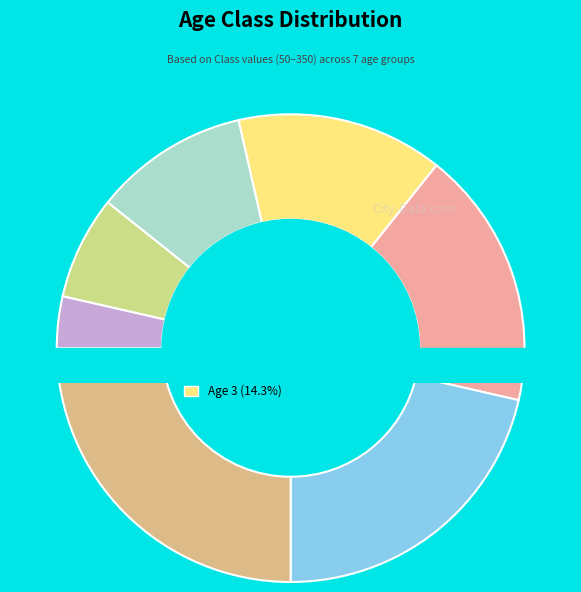

What percentage is the Age 0 slice, to the nearest percent?

4%